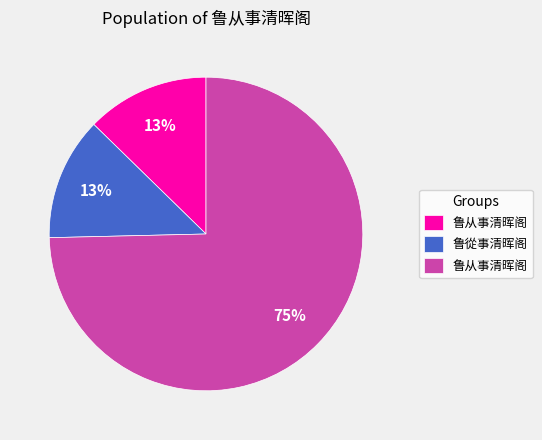

To the nearest percent, what is the average slice percentage?

33%